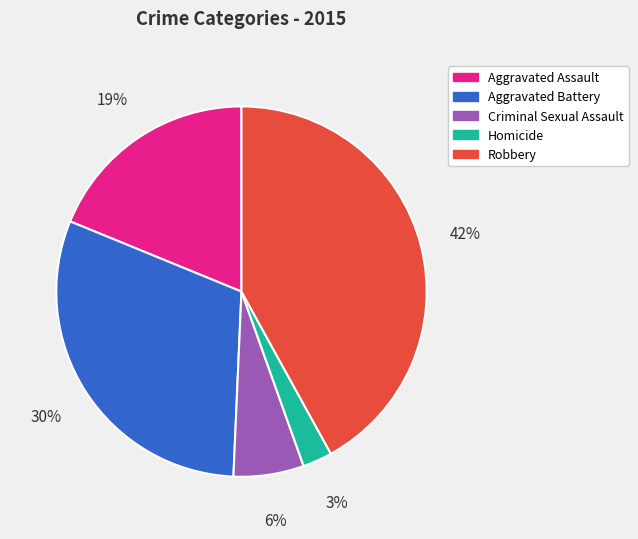

To the nearest percent, what percentage of the pie is Aggravated Assault?

19%